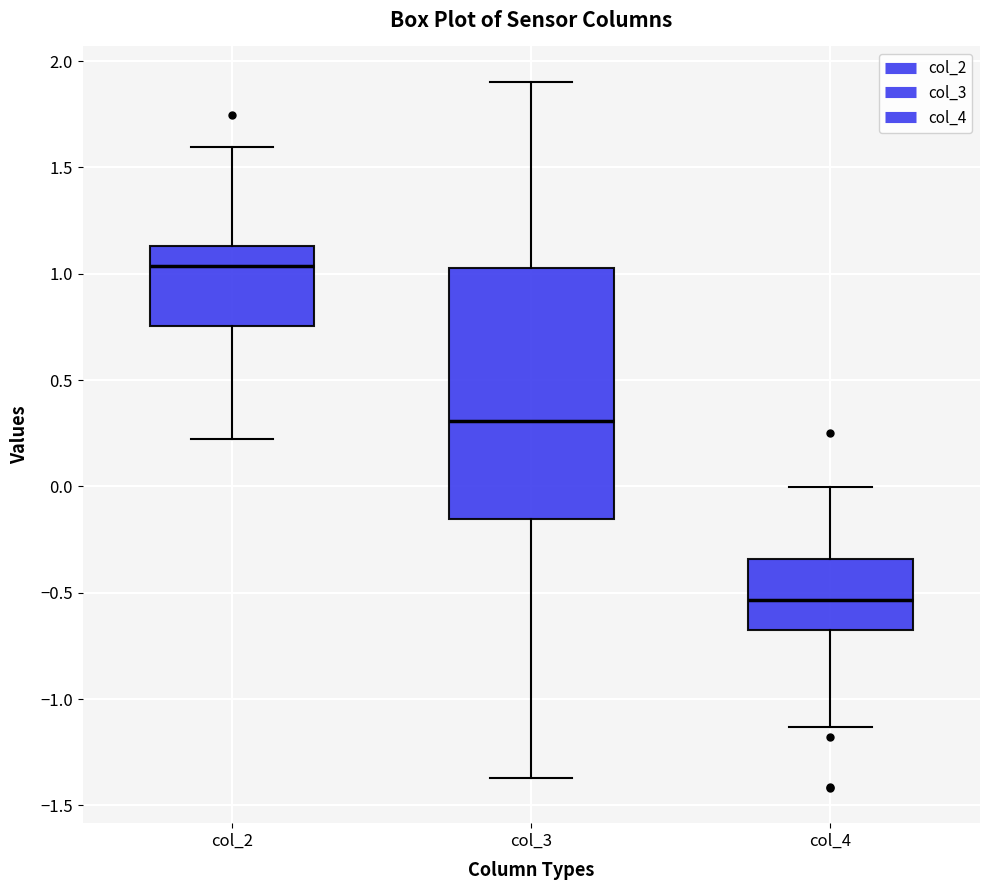

Reading left to right, transcribe this box plot: for each box, give where its median line is, the range the box spans, and where its two whiskers end, as read against the y-axis. The values are not printed on the chart, so give them approximately, as read against the axis.

col_2: median 1.05, box 0.75 to 1.15, whiskers 0.20 to 1.60
col_3: median 0.30, box -0.15 to 1.05, whiskers -1.35 to 1.90
col_4: median -0.55, box -0.70 to -0.35, whiskers -1.15 to 0.00